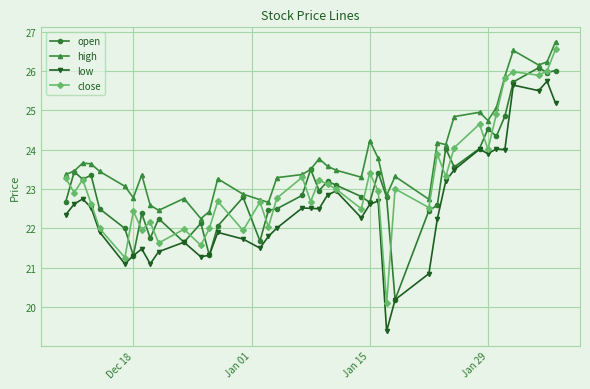

How many categories are shown in the chart?

40